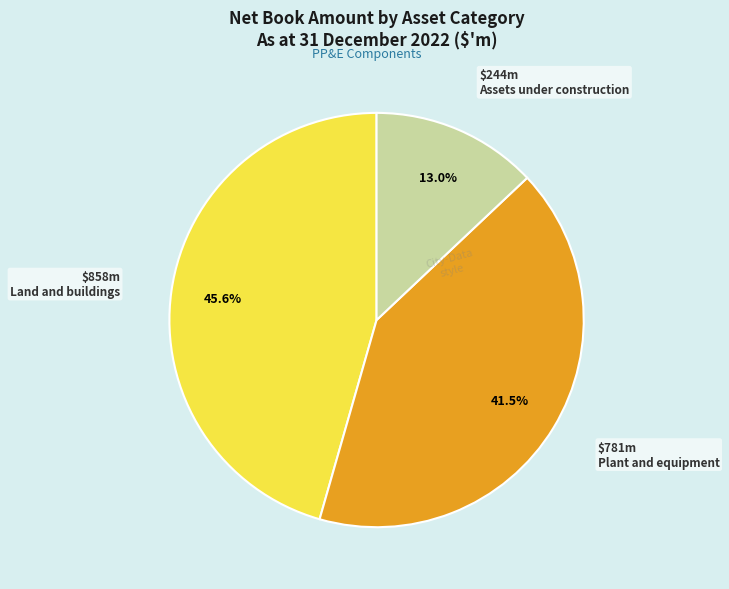

What is the largest slice in the pie chart?

Land and buildings